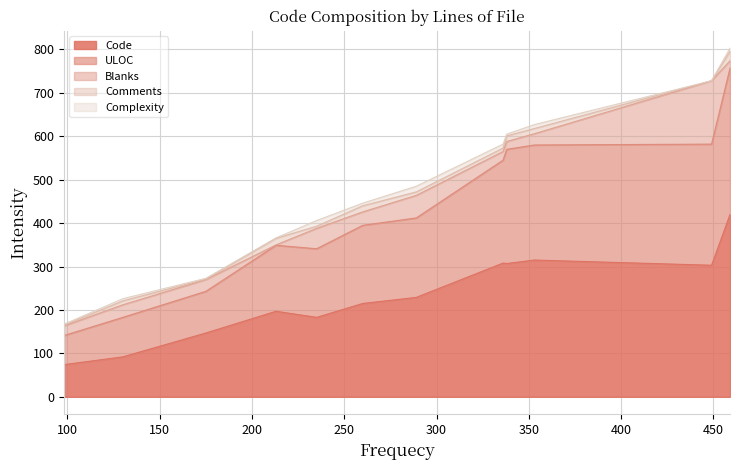

At which category does the chart reach its peak across all series?

459